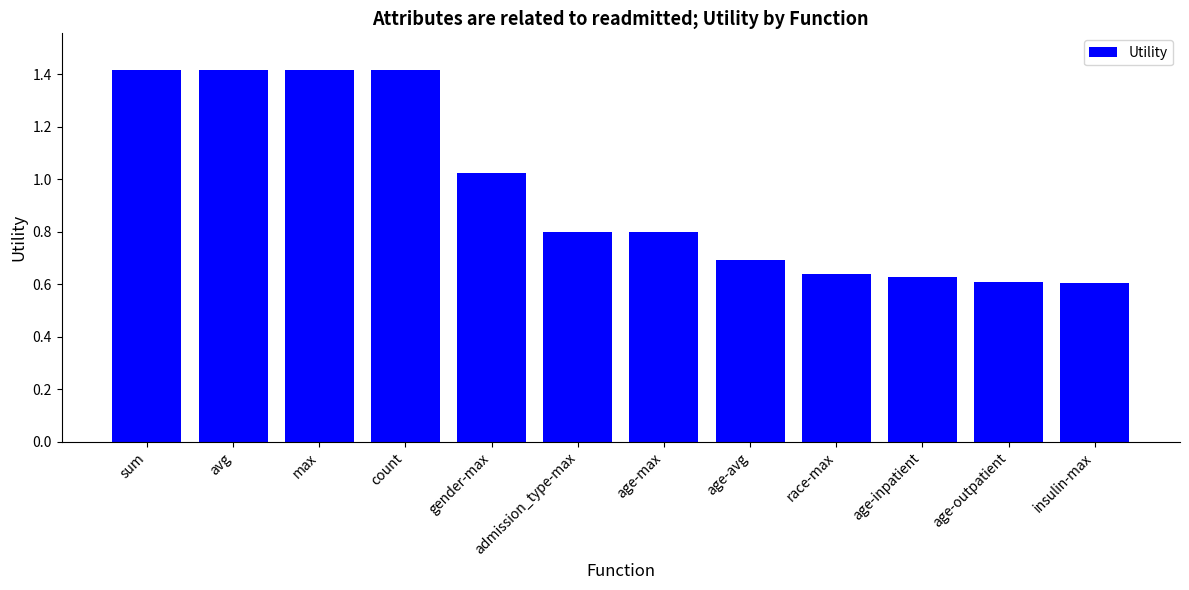

What is the difference between the maximum and second lowest values?

0.8